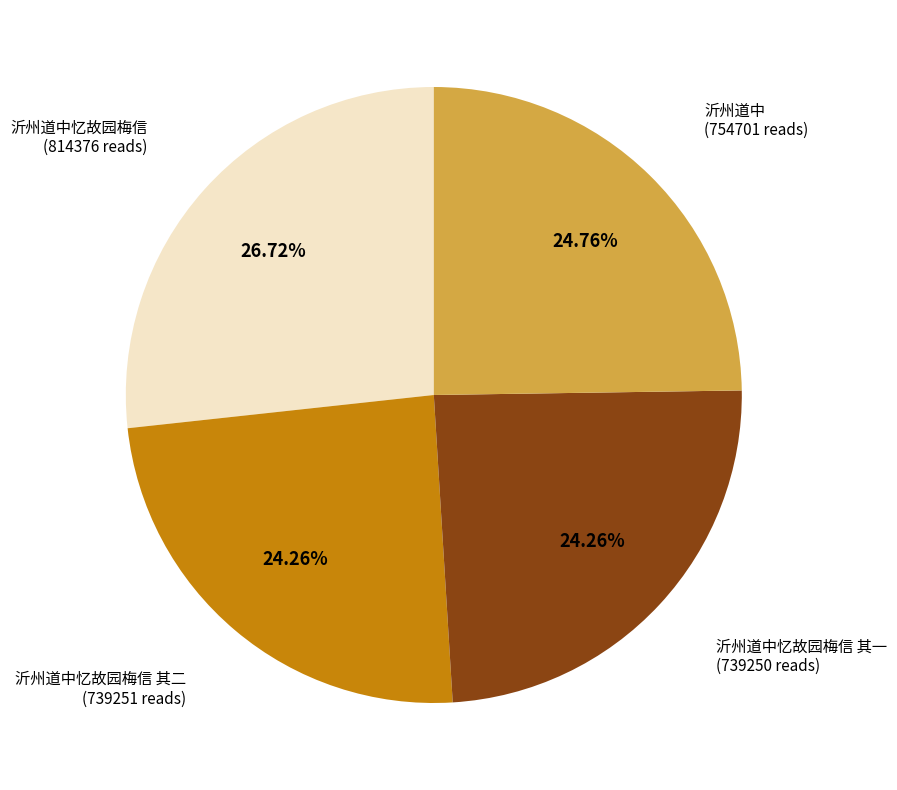

Is there any slice that represents more than half of the pie?

No